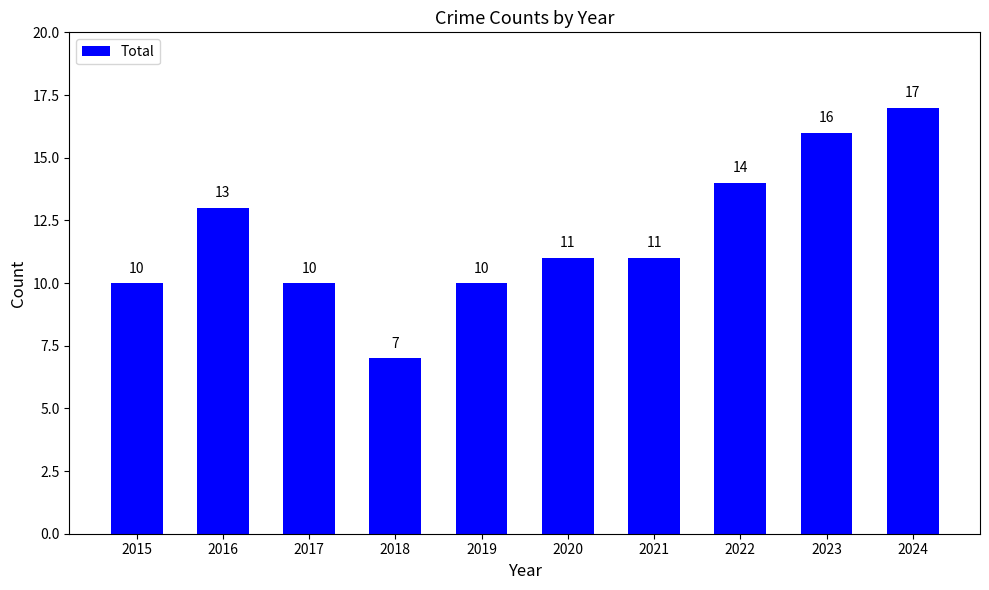

What is the sum of all values?

119